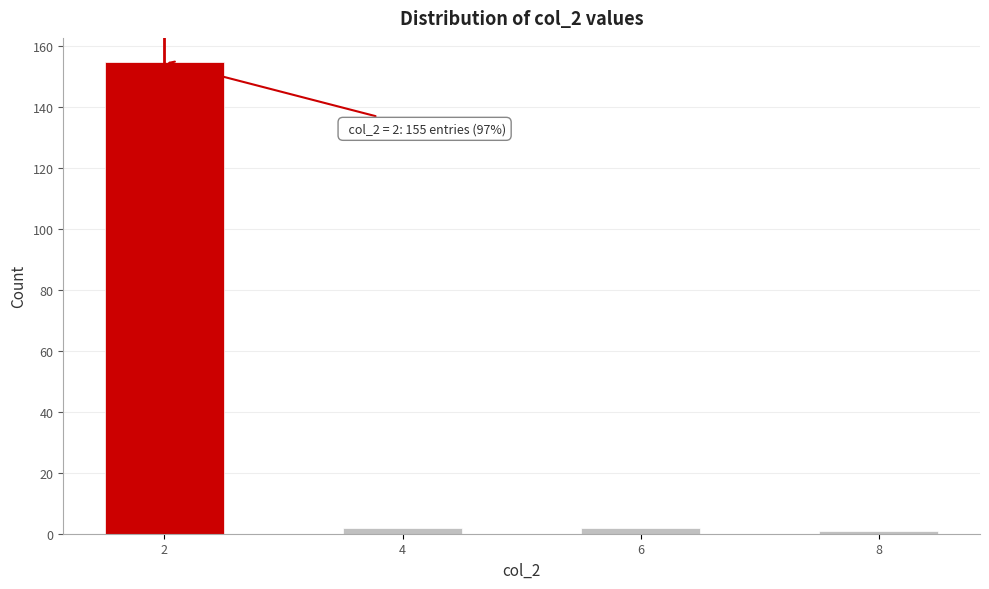

Reading left to right, what are all the values shown in this chart?

155	2	2	1